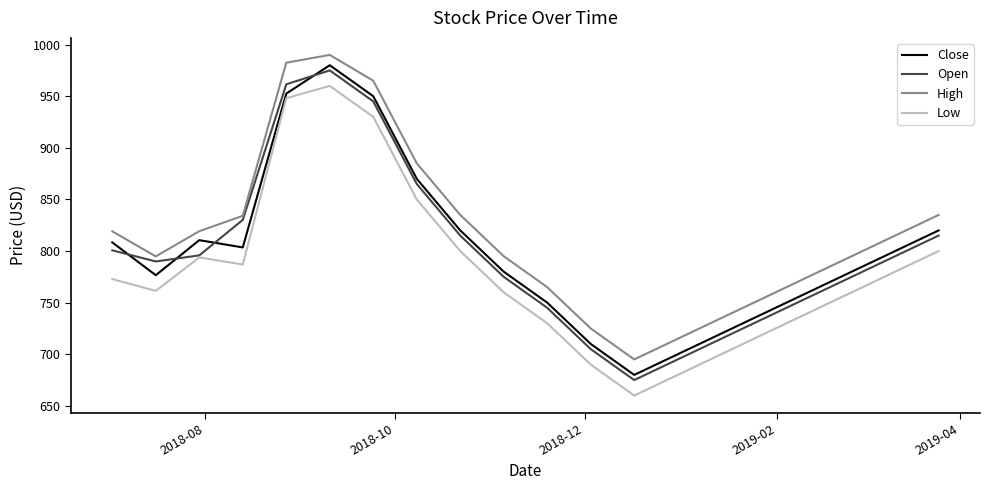

How many lines are shown in the chart?

4